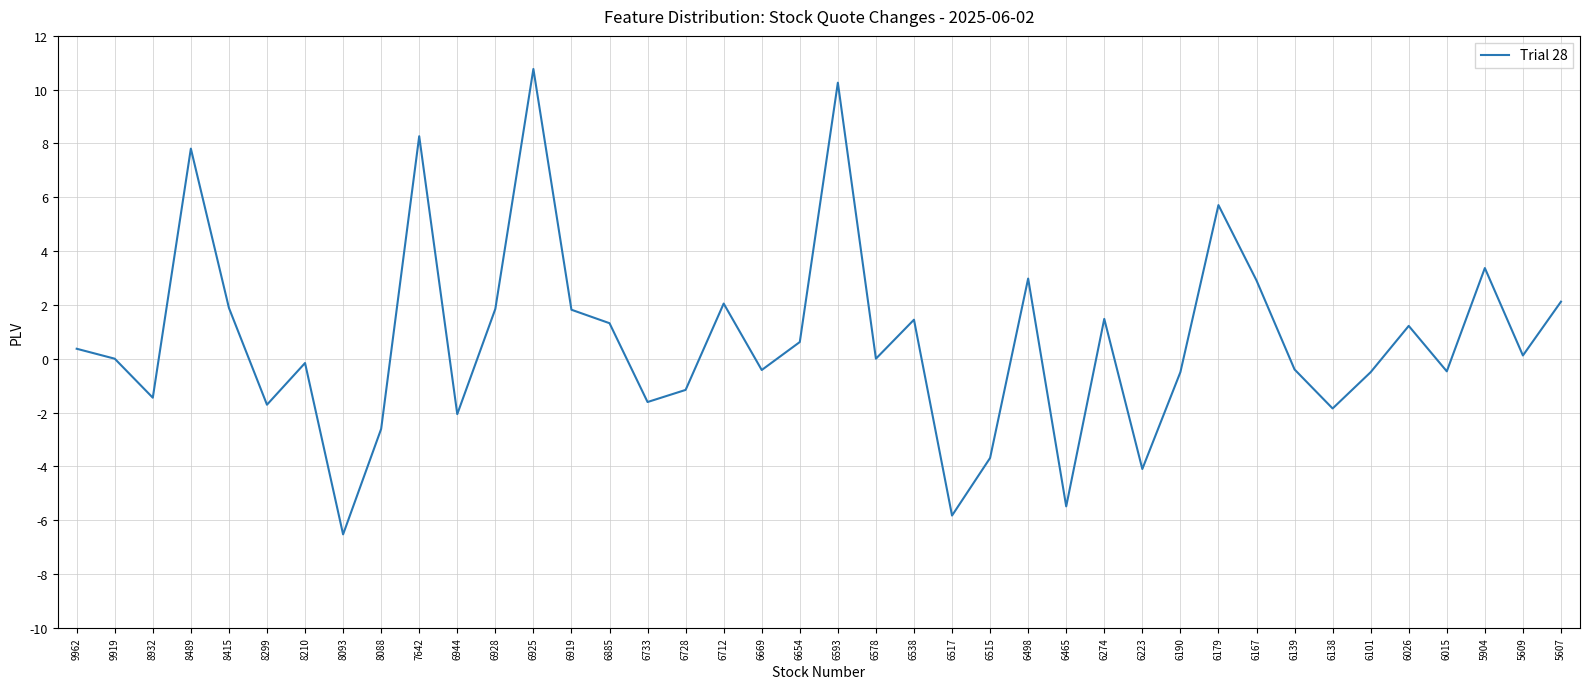

What is the smallest value displayed?

-6.5